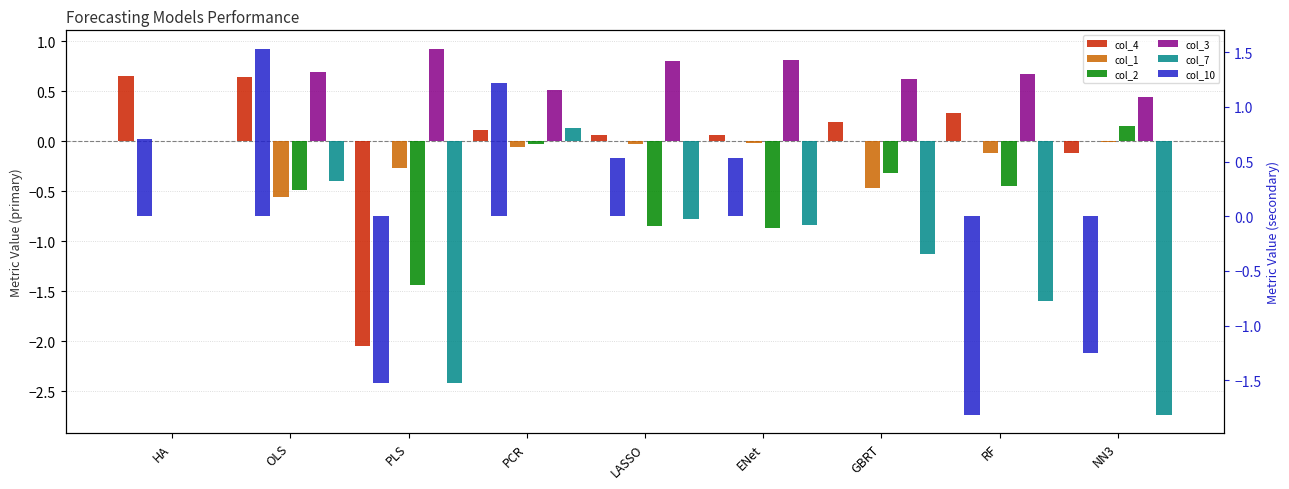

What is the sum of all col_10 values?

-0.1